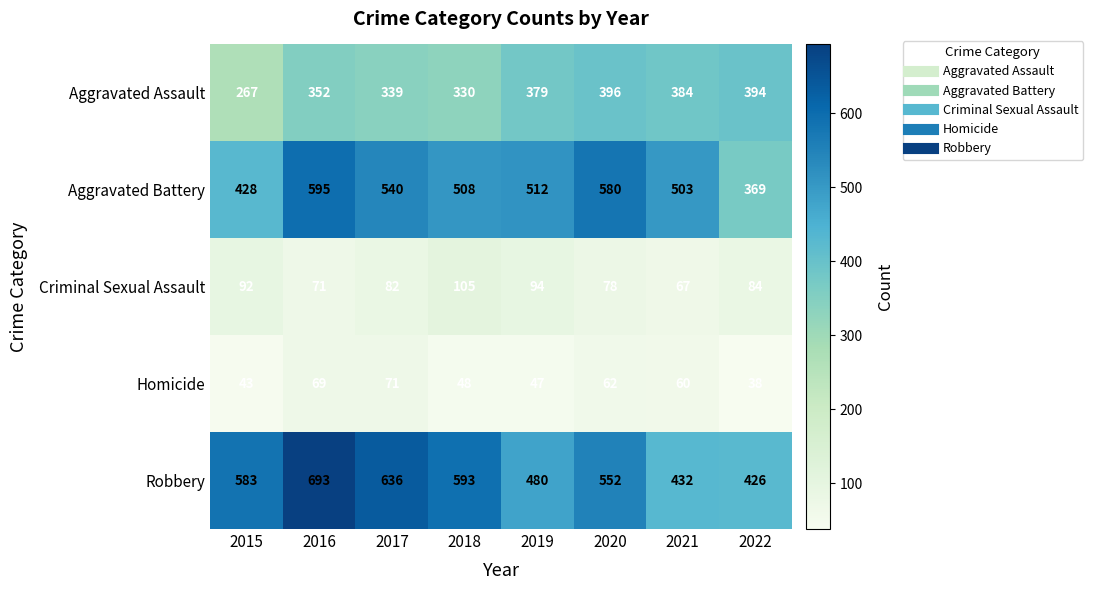

The Robbery series shows 593 at 2018. True or false?

True